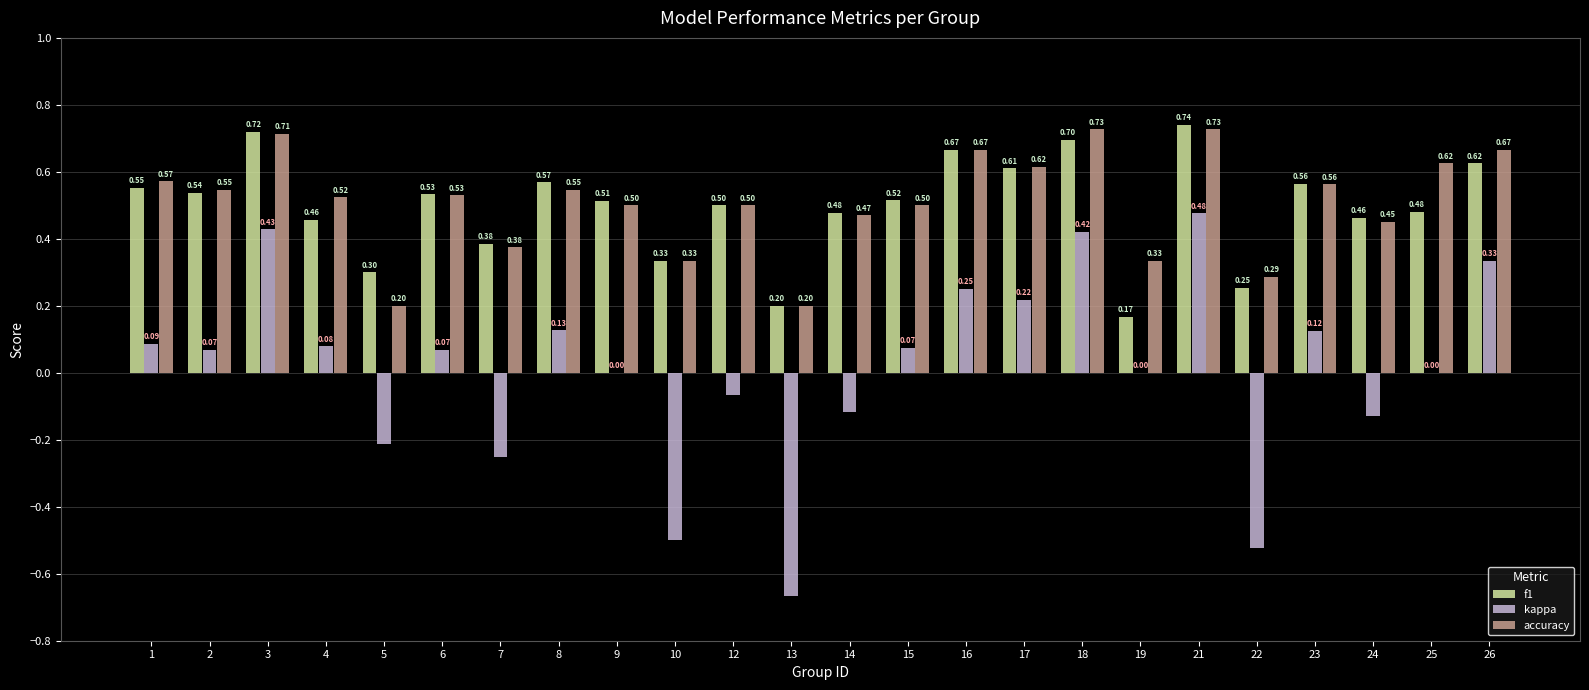

Is it true that f1 equals 0.3 at 22?

True